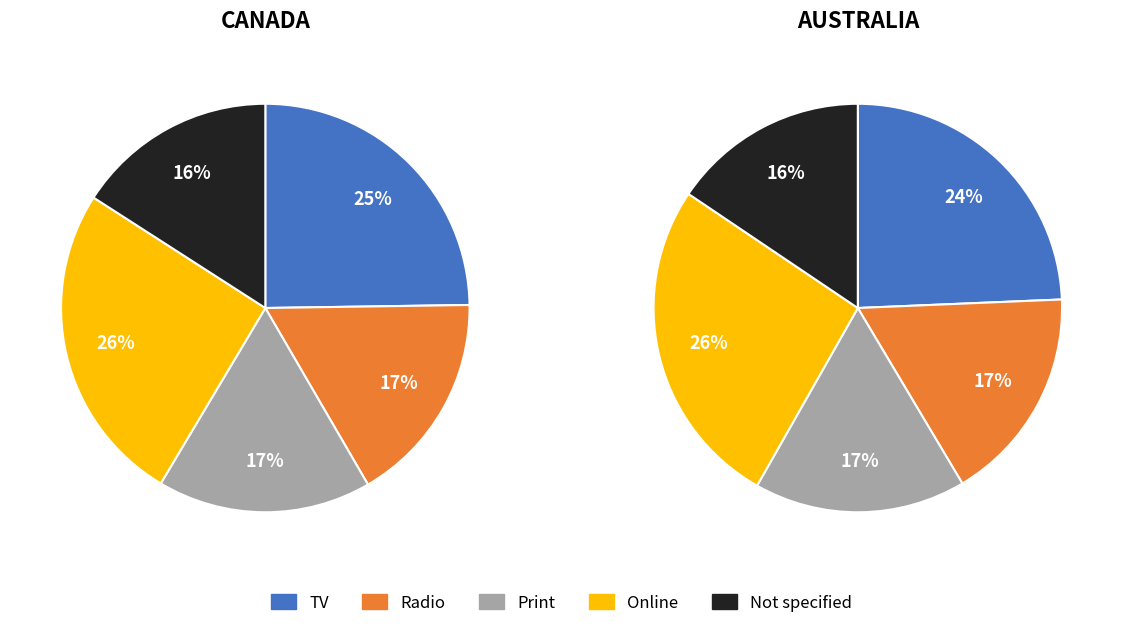

Does any single category account for the majority?

No